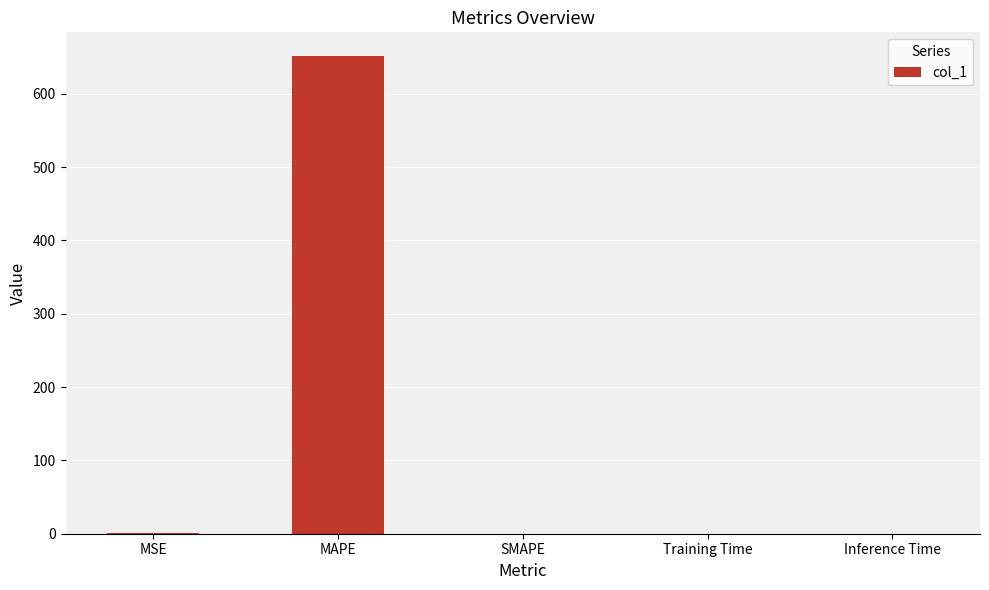

True or false: the data shows 0.0 at SMAPE.

True